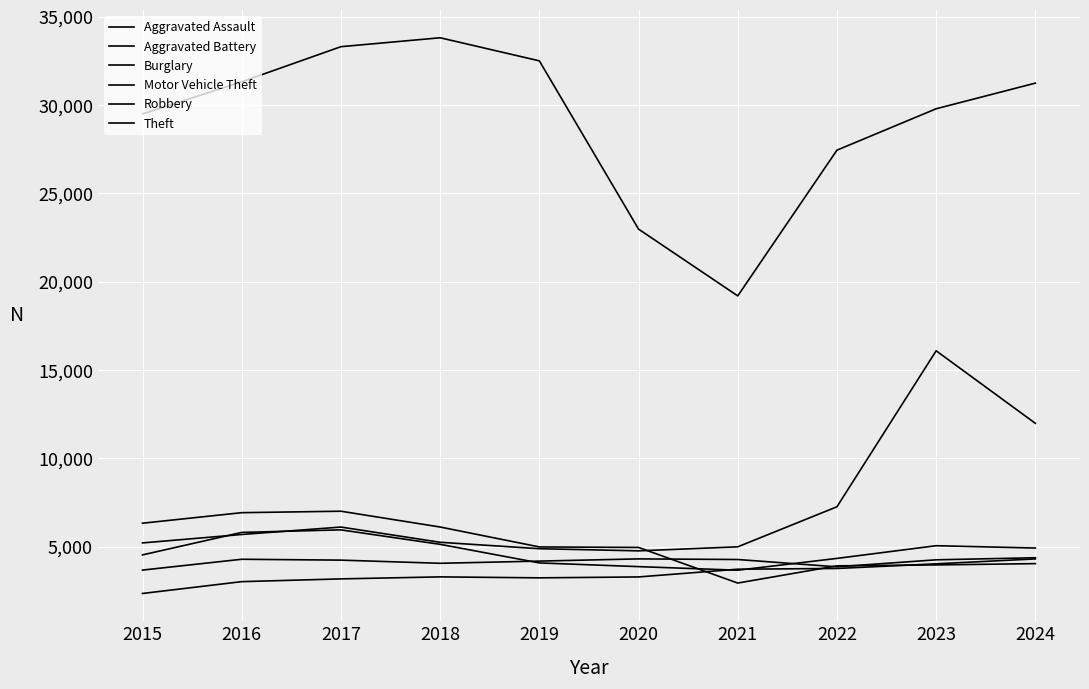

Which series has the widest spread of values?

Theft